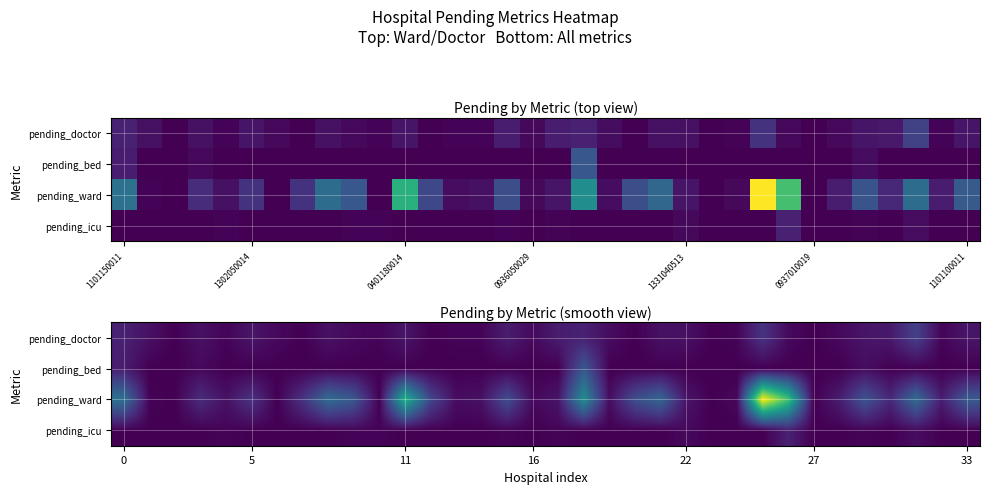

At how many categories does at least one series exceed 76?

1